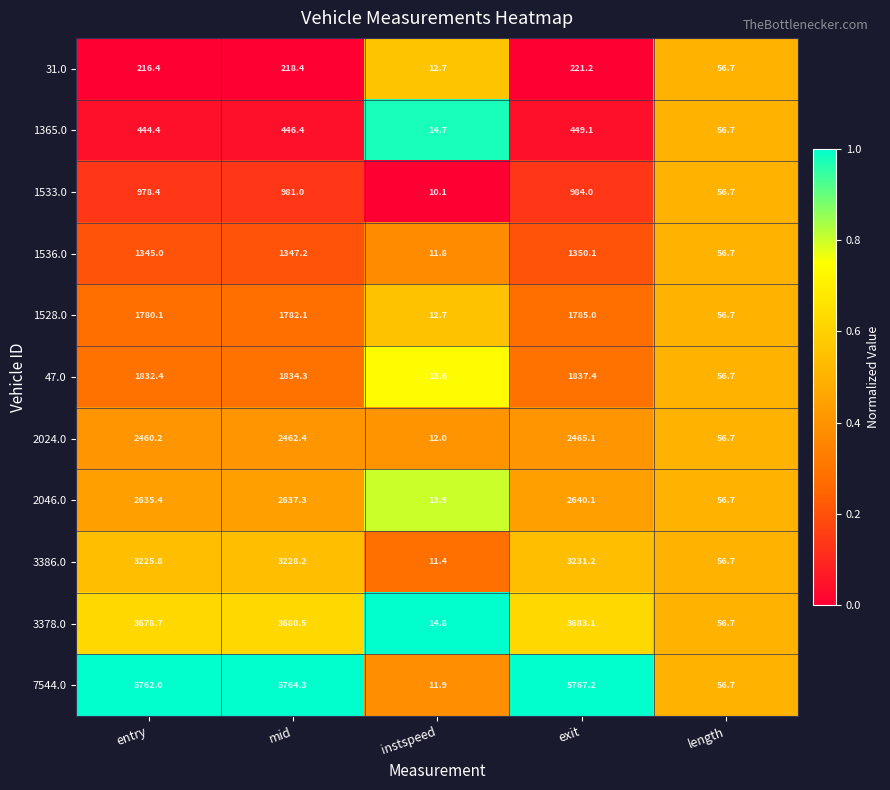

Between mid and exit, which series saw the biggest shift?

47.0